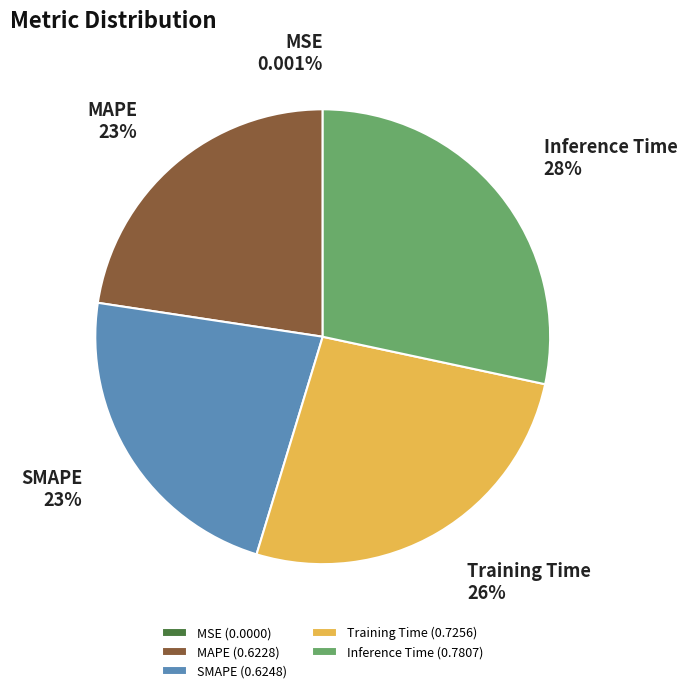

Between Training Time and SMAPE, which is larger?

Training Time